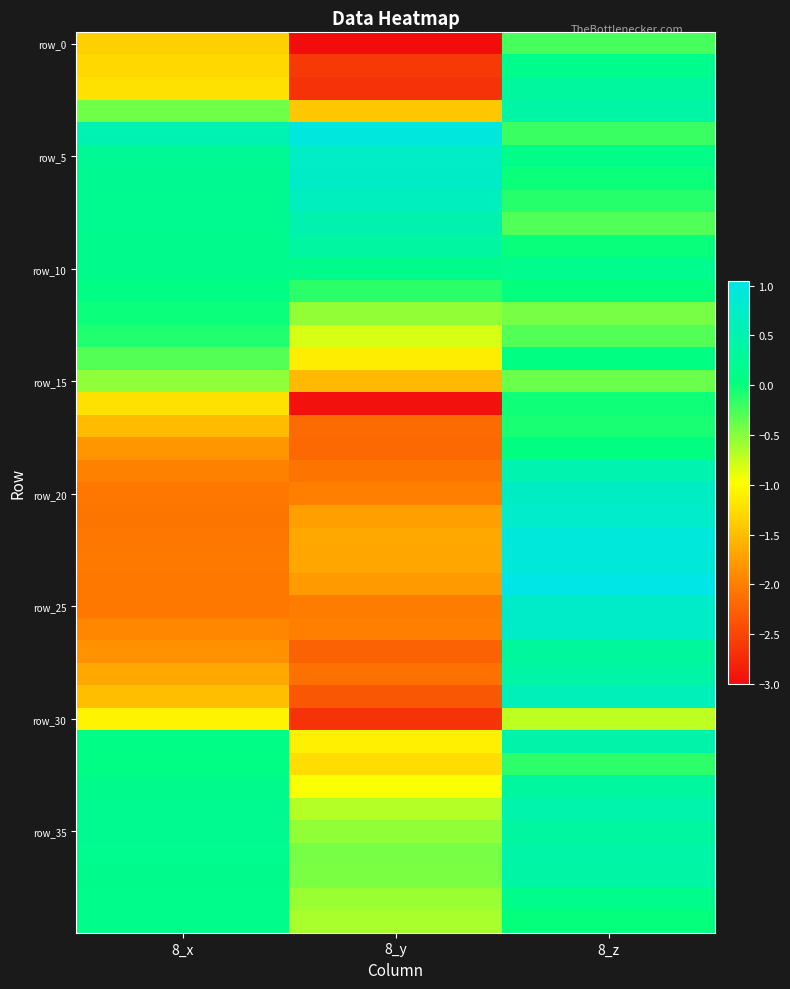

What is the maximum value shown in the chart?

1.1